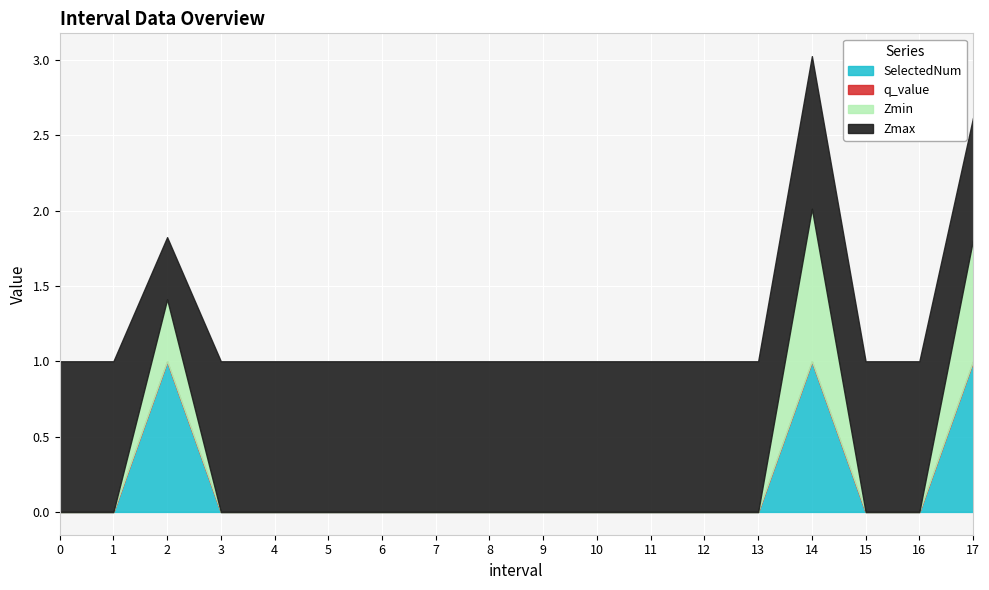

True or false: SelectedNum has more than 2 interior local peaks.

False